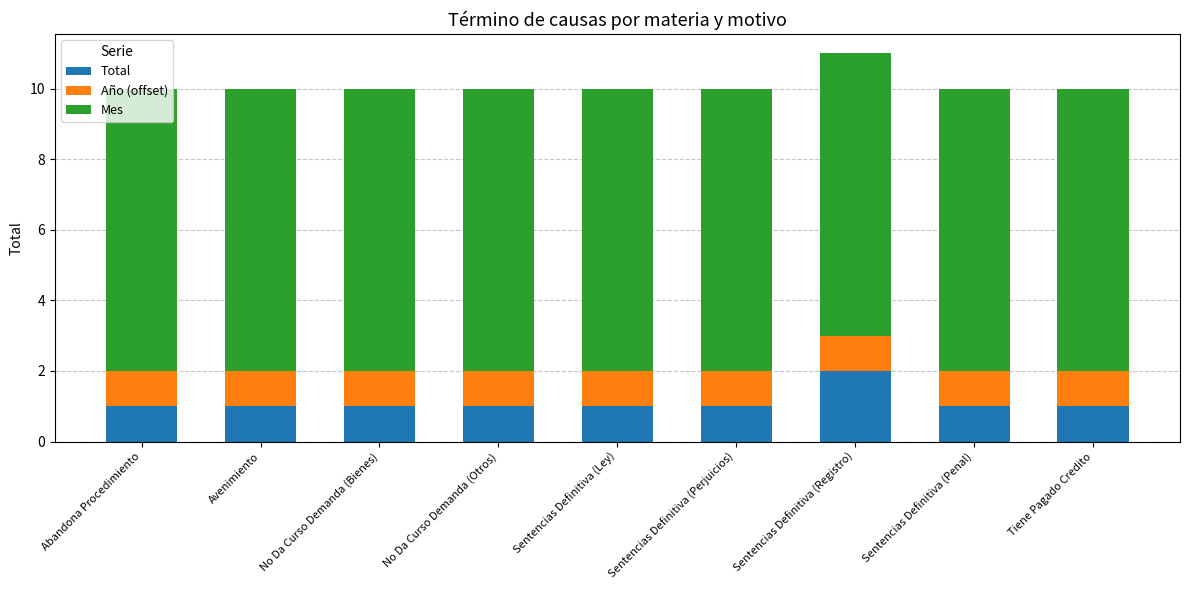

What is the total value across all series at Sentencias Definitiva (Perjuicios)?

10